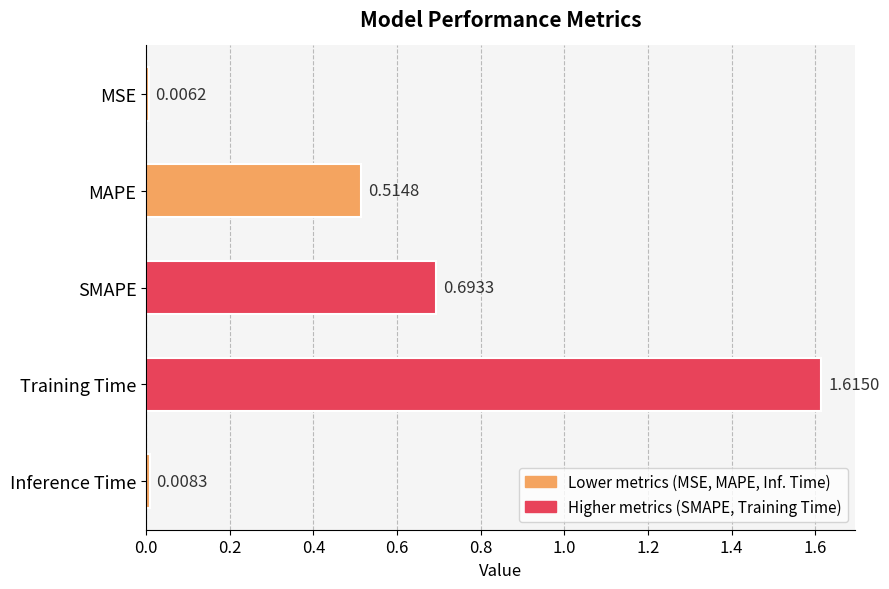

How many bars are there in total?

5